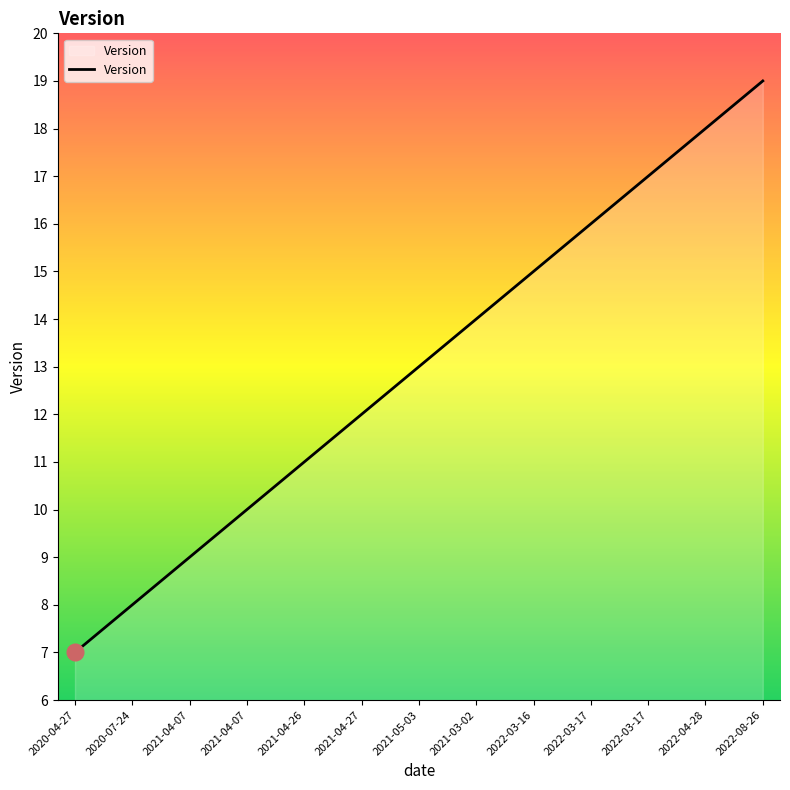

How many lines are shown in the chart?

1